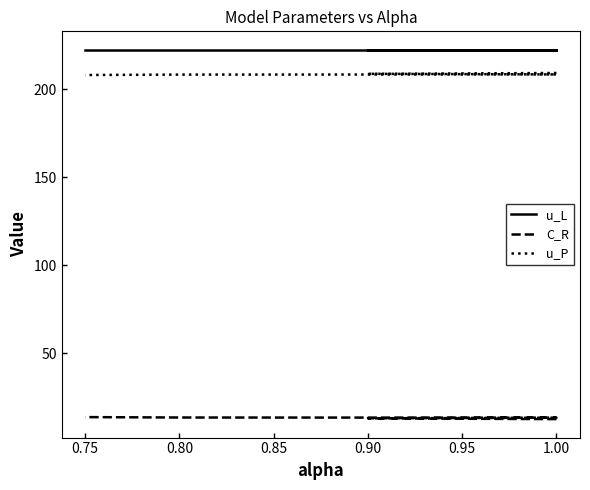

What is the total value across all series at 0.80?

444.1